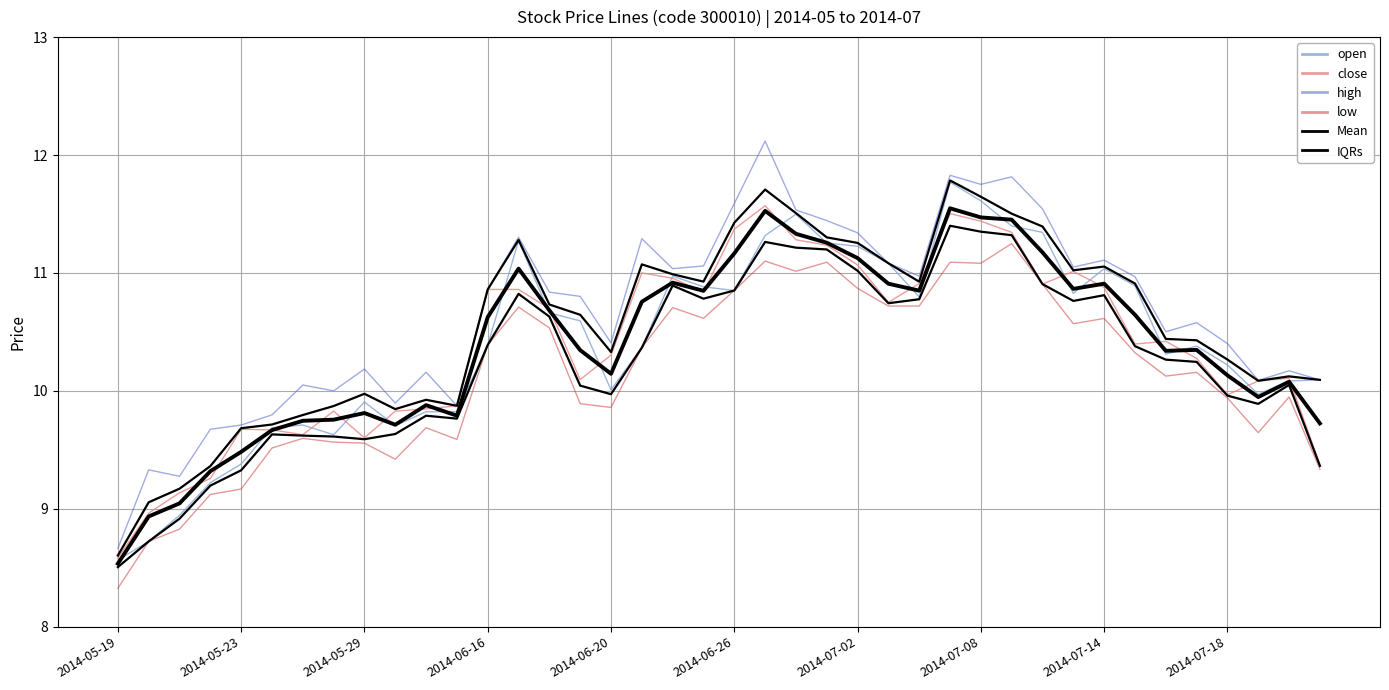

What is the minimum value shown in the chart?

8.3